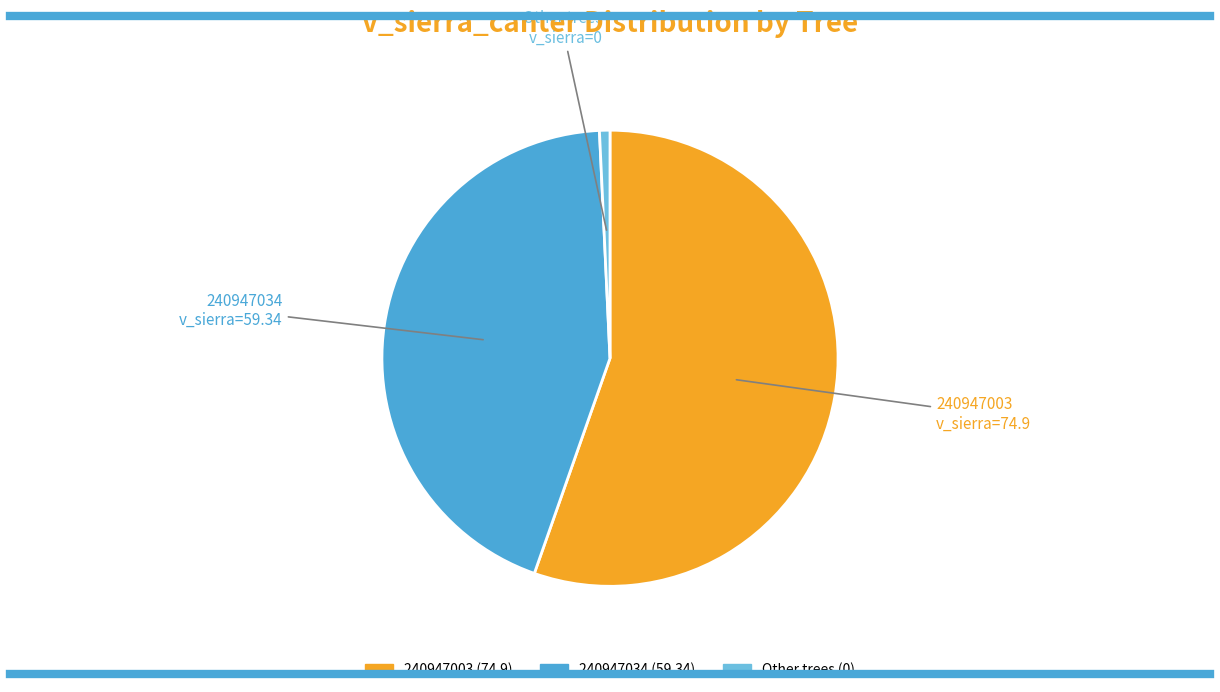

How many segments does this pie chart have?

3